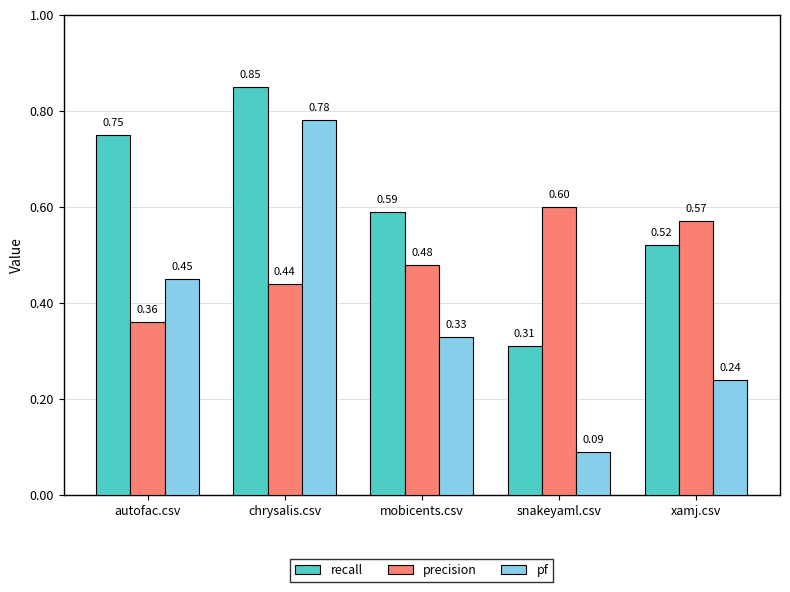

What is the sum of the pf values at chrysalis.csv and mobicents.csv?

1.1